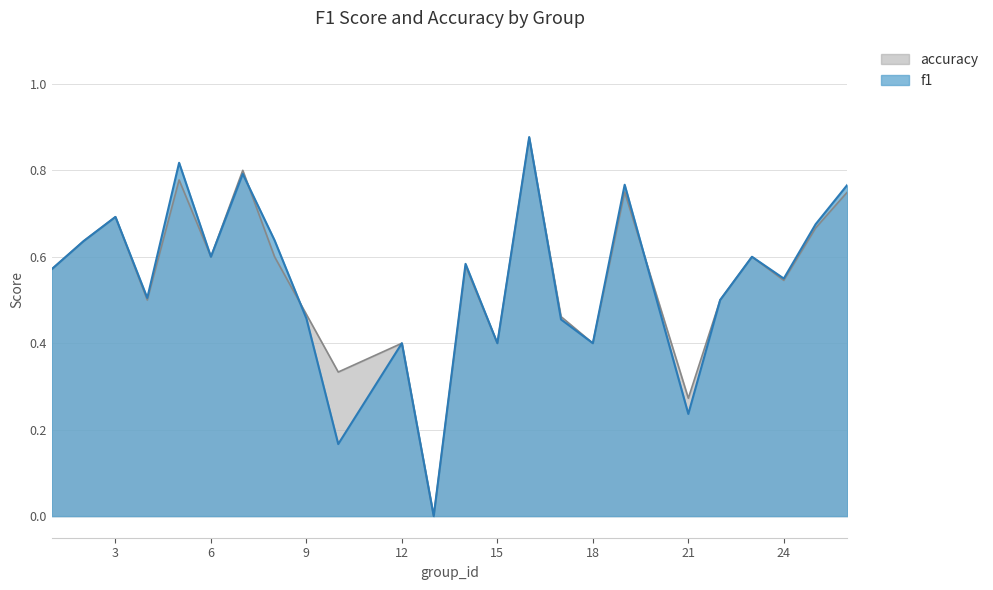

What is the value of the accuracy point at the 5th from the left?

0.8